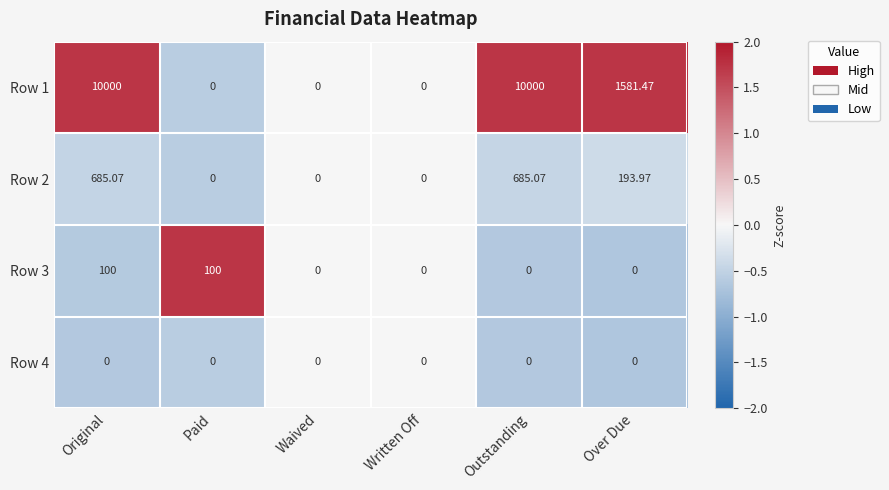

What is the greatest value displayed?

10000.0